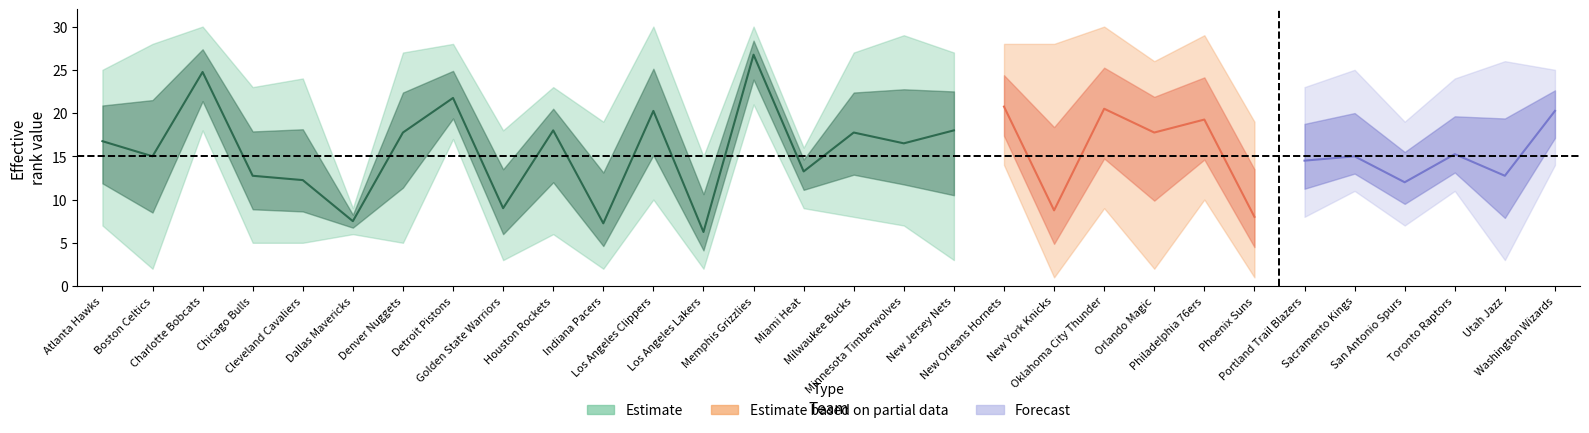

How many values in the FGA_RANK series are below 16?

15